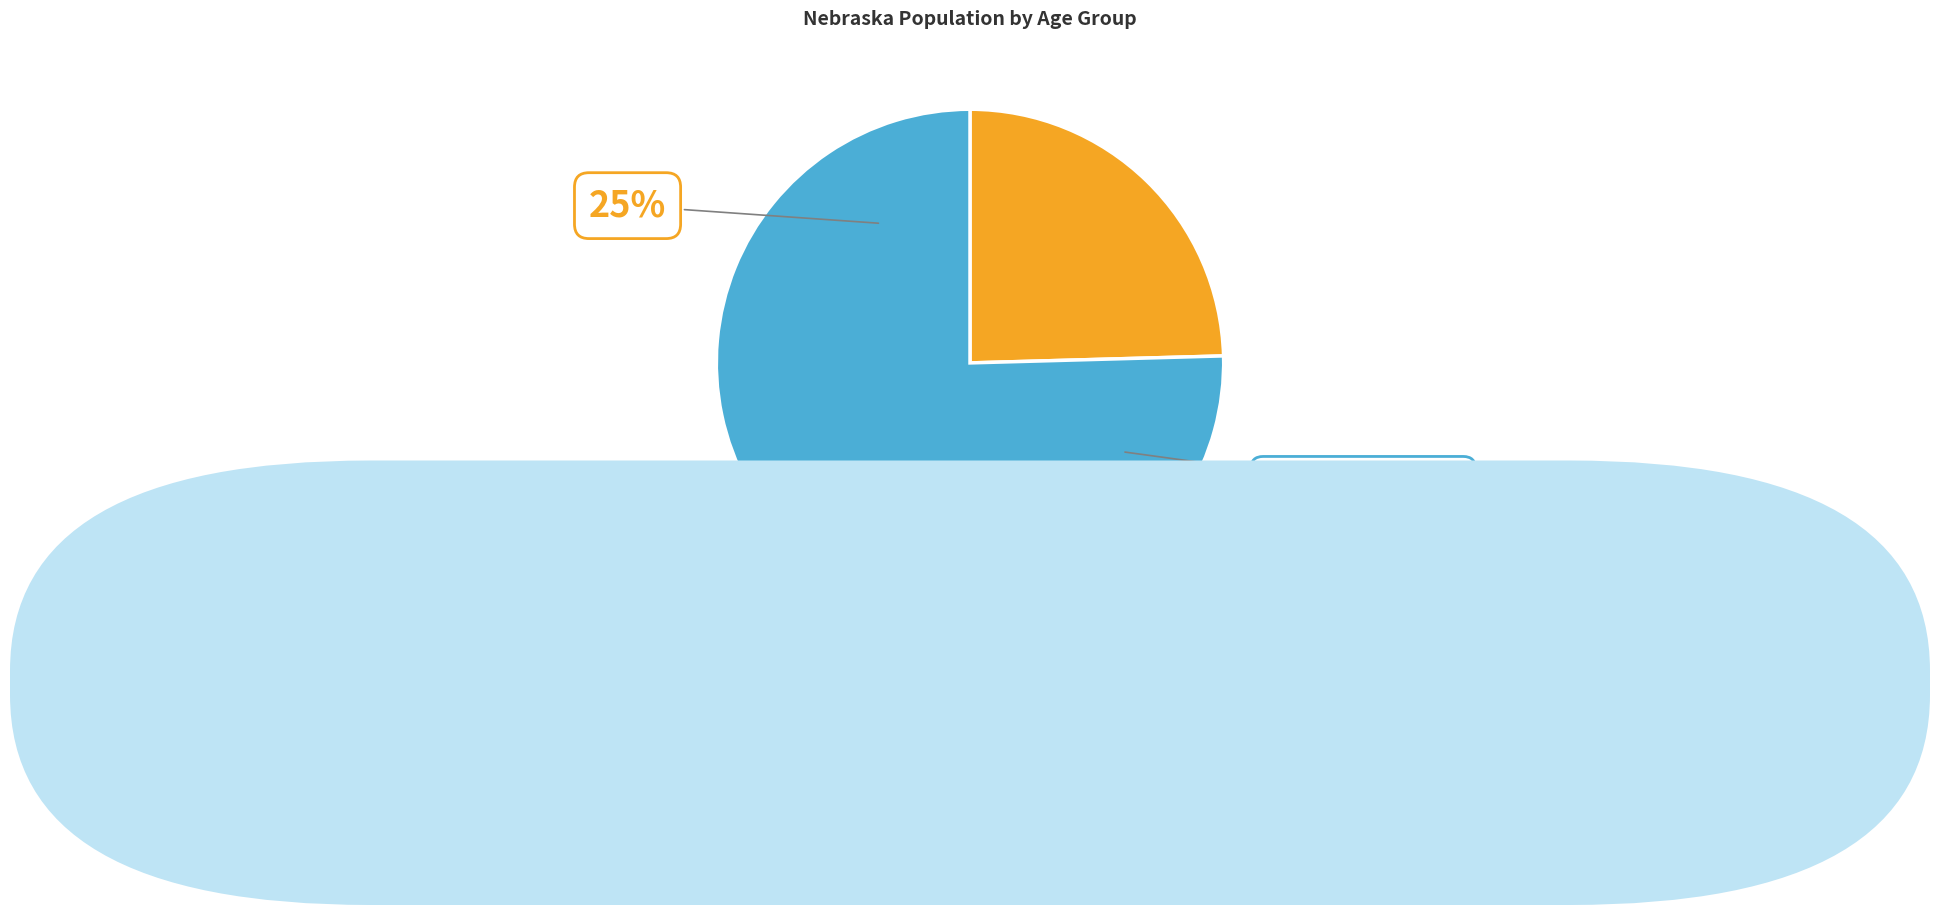

The Under 18 years slice represents 25% of the pie. True or false?

True